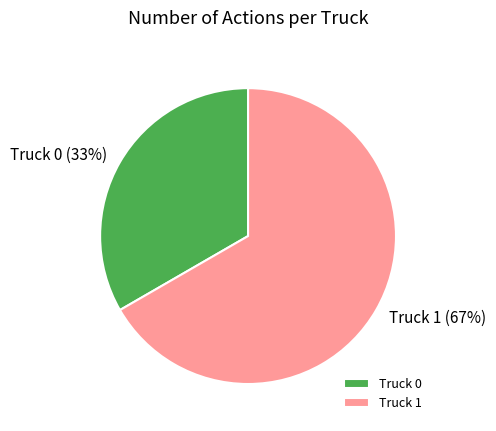

Count the number of slices in the pie.

2